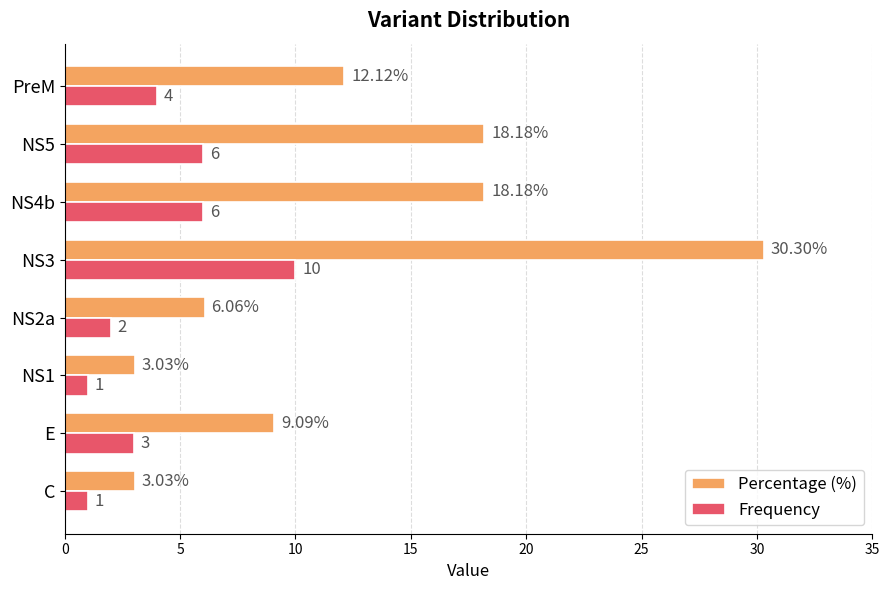

At which category is the sum across all series the highest?

NS3